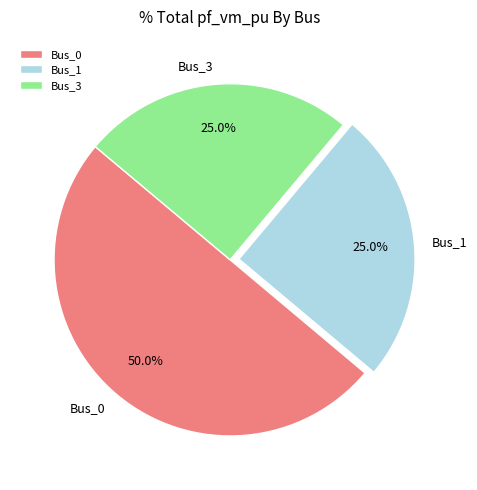

Which slice is the largest?

Bus_0